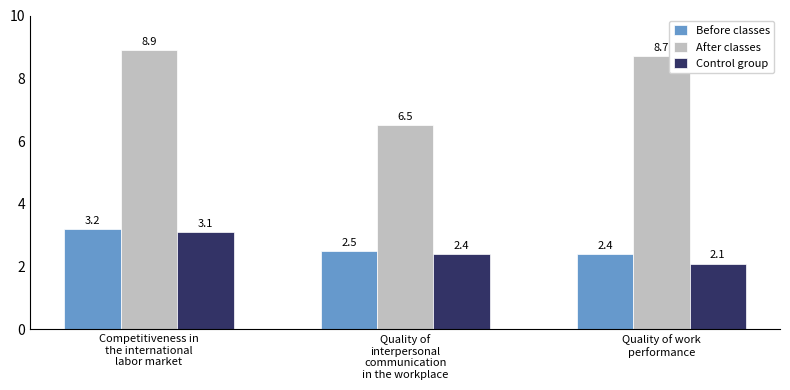

What is the approximate value of Before classes at Quality of
interpersonal
communication
in the workplace?

2.5